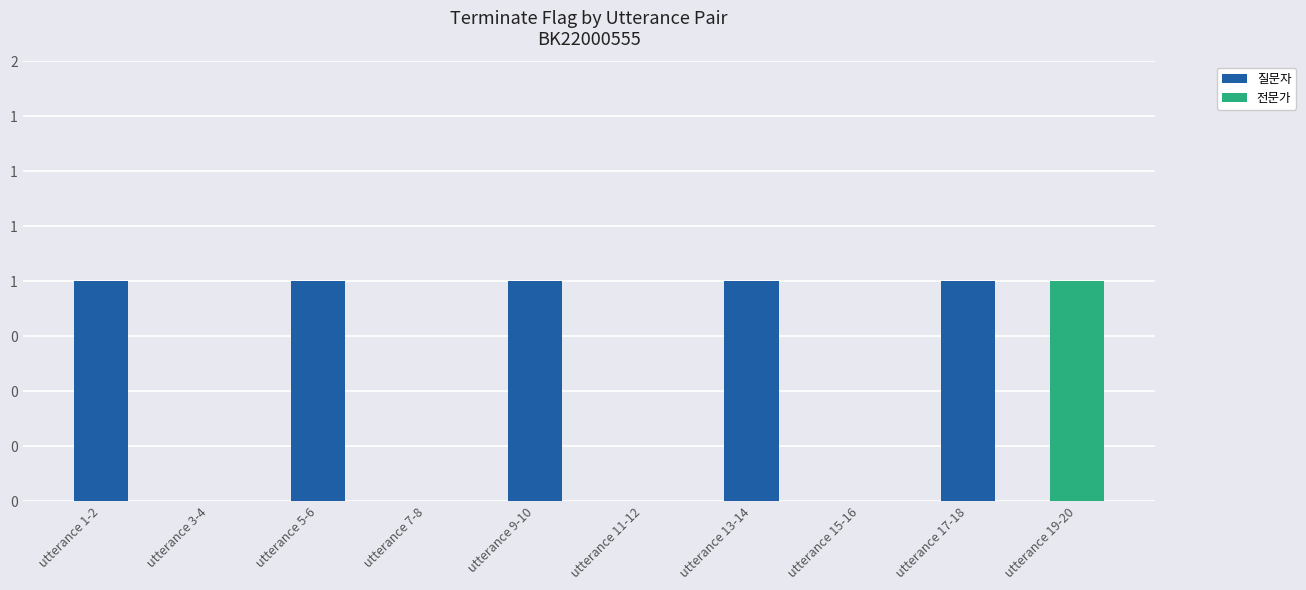

Between utterance 1-2 and utterance 3-4, which is larger?

utterance 1-2